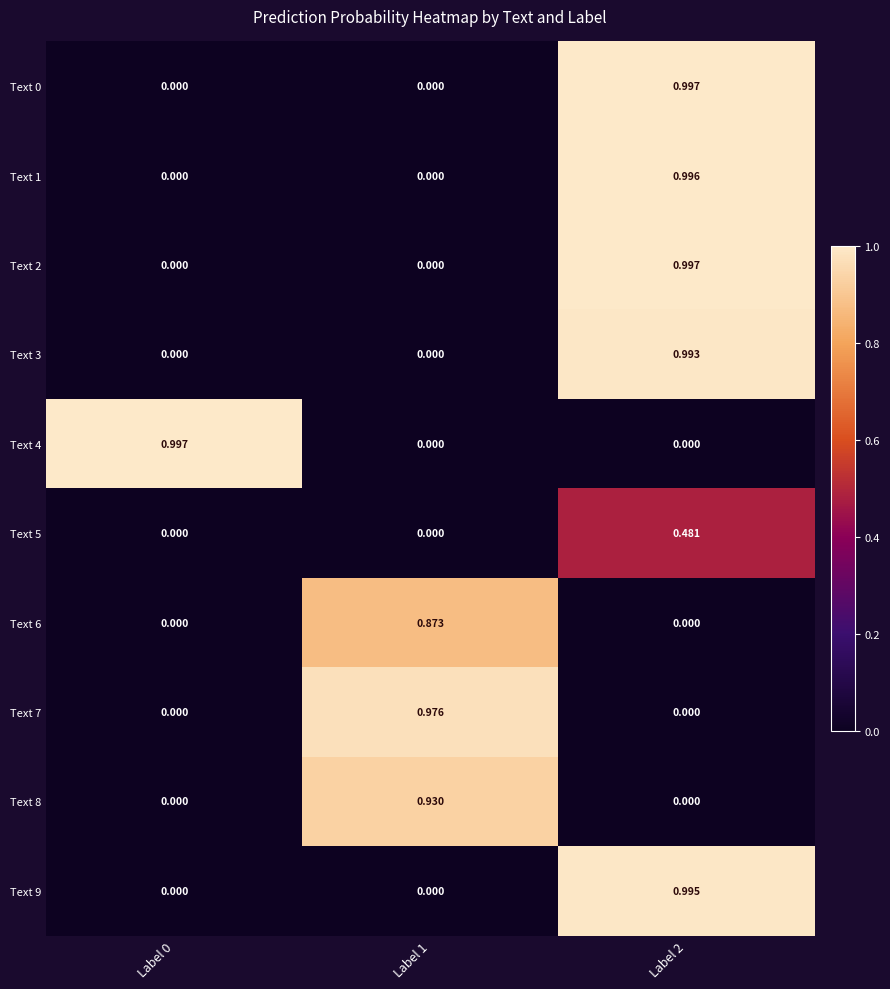

Count the number of categories in the chart.

3